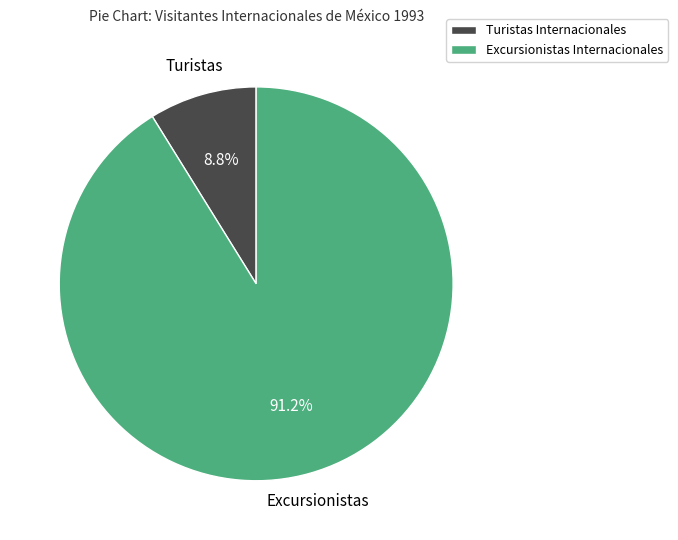

Is the sum of Excursionistas Internacionales and Turistas Internacionales greater than half?

Yes